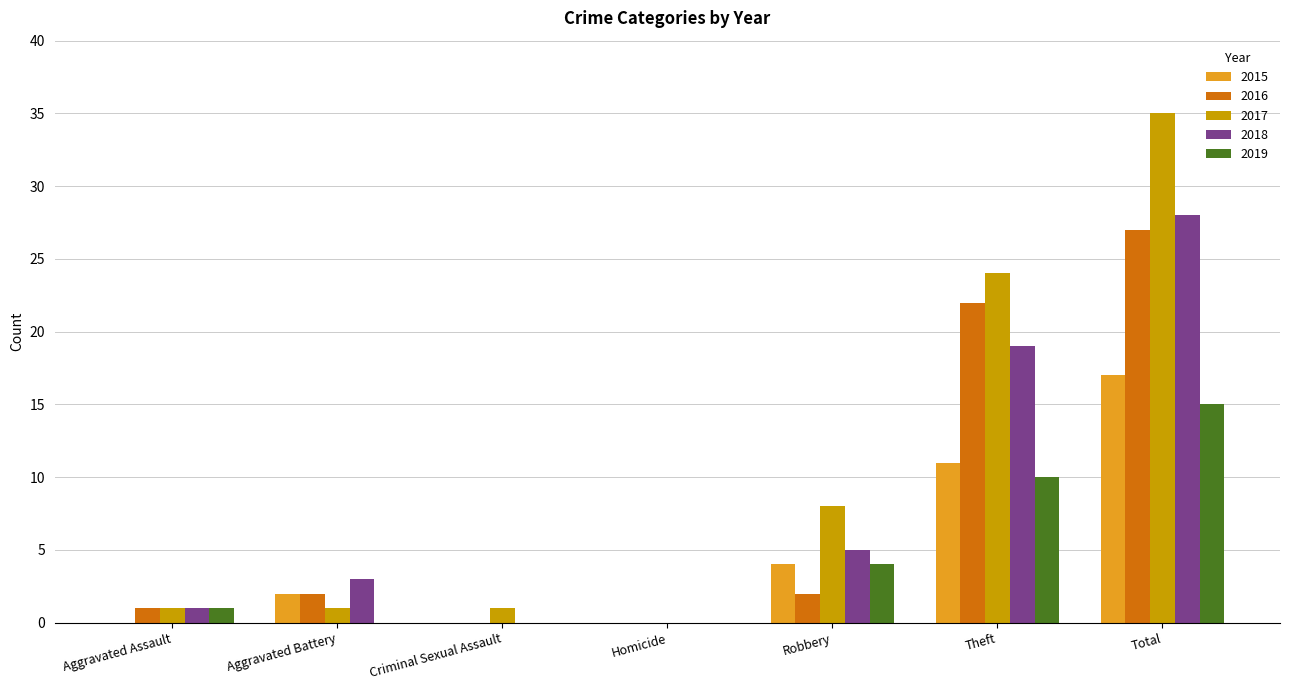

How many values in 2017 are above zero?

6